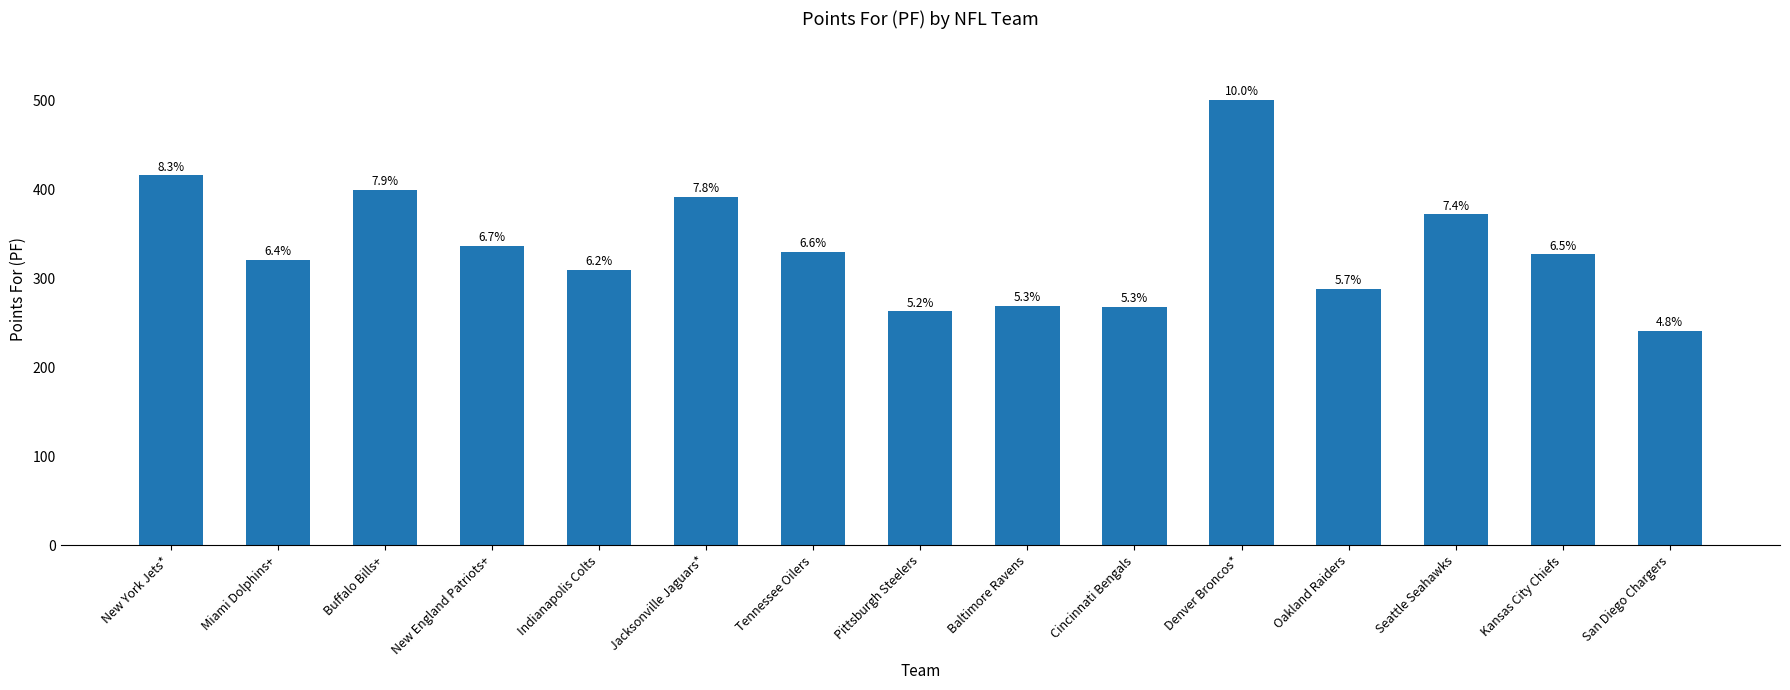

Reading left to right, extract all data points from this chart.

New York Jets*=416	Miami Dolphins+=321	Buffalo Bills+=400	New England Patriots+=337	Indianapolis Colts=310	Jacksonville Jaguars*=392	Tennessee Oilers=330	Pittsburgh Steelers=263	Baltimore Ravens=269	Cincinnati Bengals=268	Denver Broncos*=501	Oakland Raiders=288	Seattle Seahawks=372	Kansas City Chiefs=327	San Diego Chargers=241